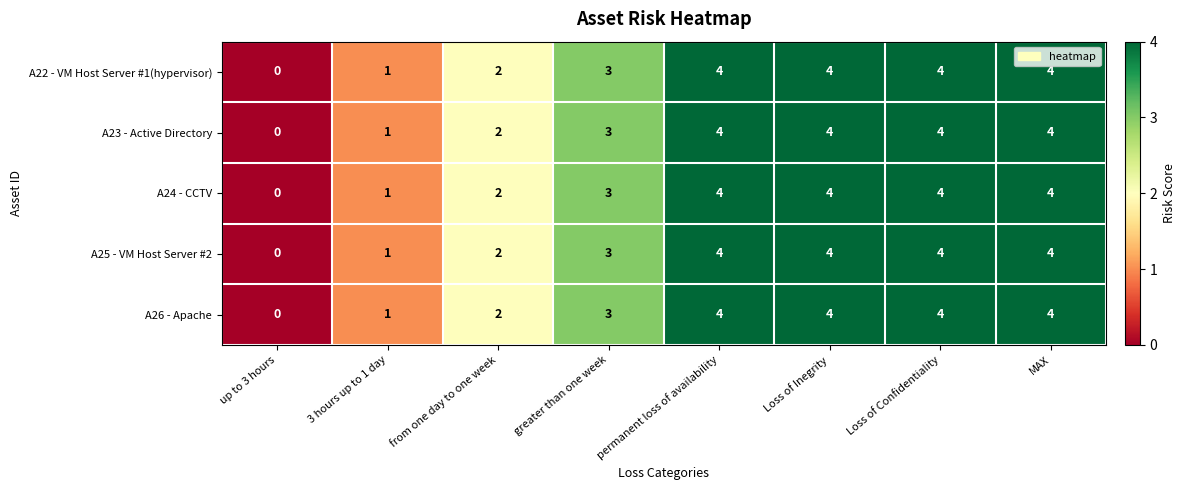

Is the value of A23 - Active Directory at greater than one week greater than the value of A25 - VM Host Server #2 at MAX?

No